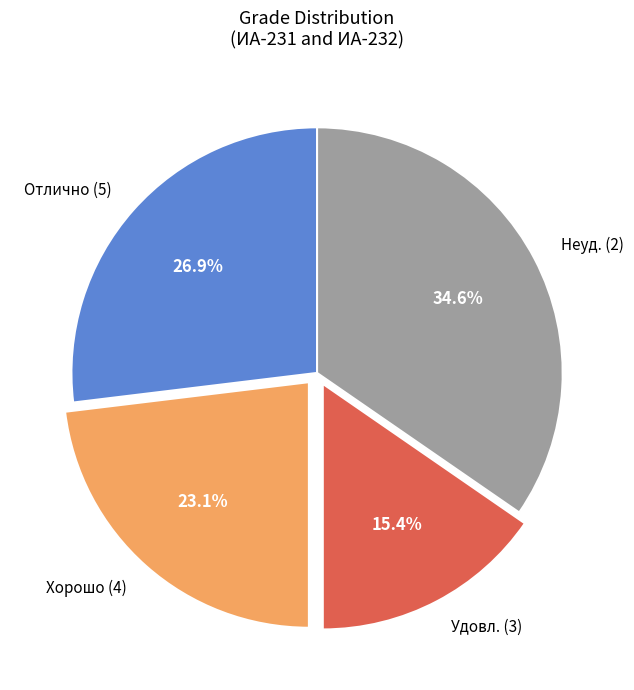

Which has a higher value, Хорошо (4) or Удовл. (3)?

Хорошо (4)